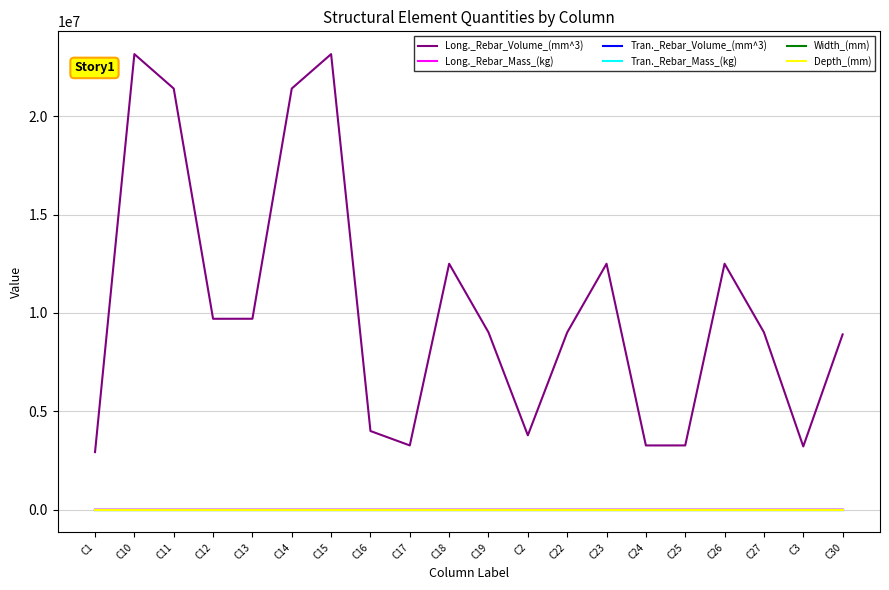

True or false: Long._Rebar_Volume_(mm^3) and Tran._Rebar_Mass_(kg) intersect in this chart.

False